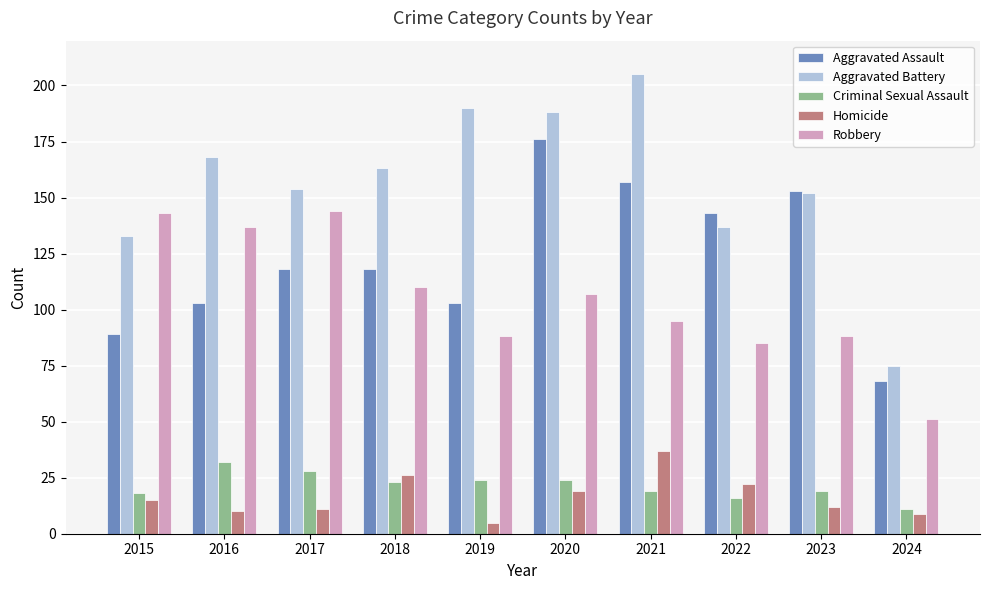

The Aggravated Battery series shows 41 at 2017. True or false?

False